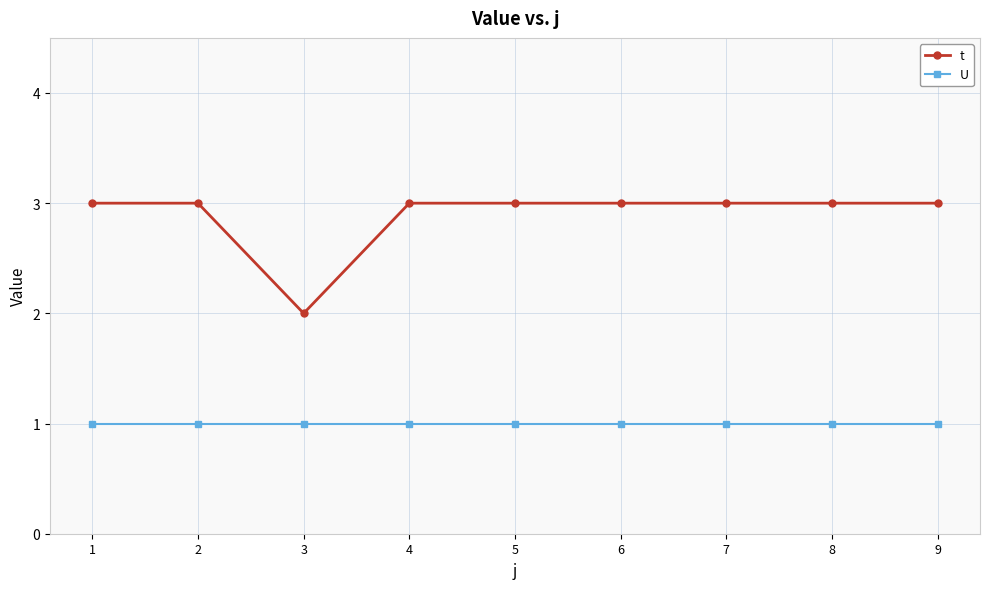

True or false: t and U cross at least once.

False